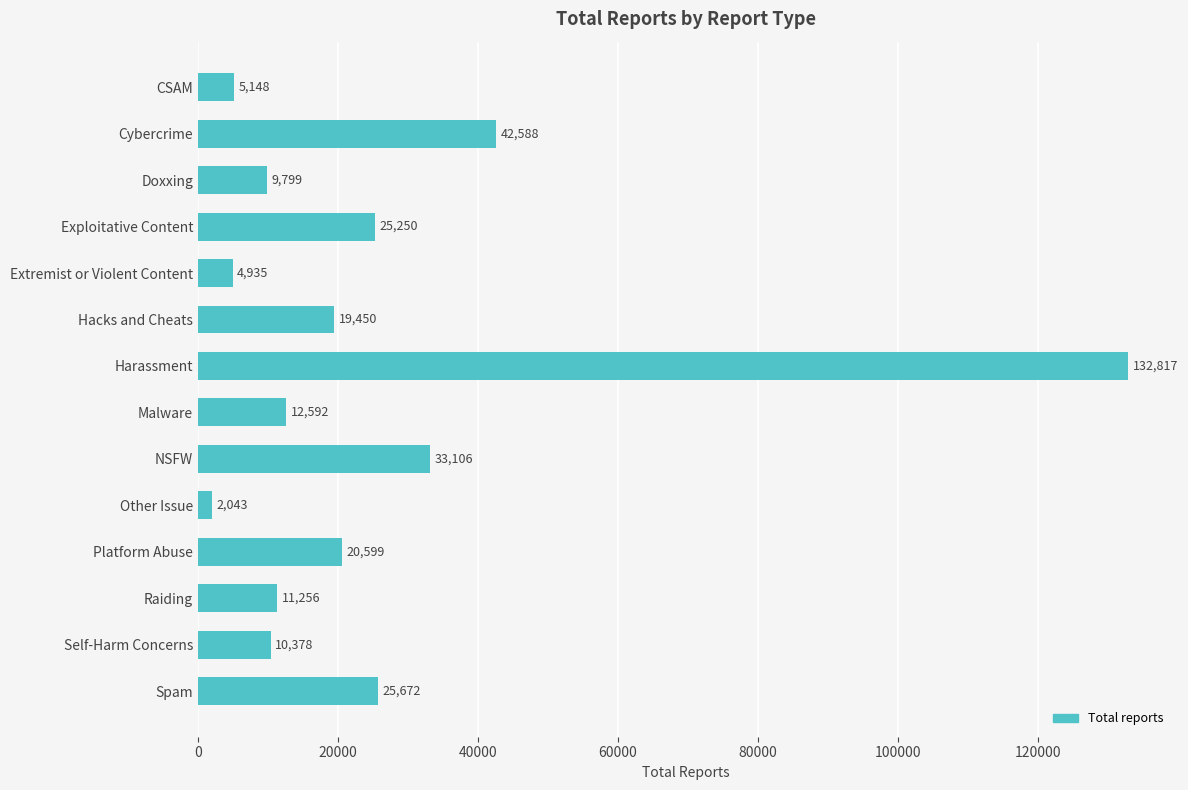

Reading top to bottom, what are all the values shown in this chart?

CSAM=5148	Cybercrime=42588	Doxxing=9799	Exploitative Content=25250	Extremist or Violent Content=4935	Hacks and Cheats=19450	Harassment=132817	Malware=12592	NSFW=33106	Other Issue=2043	Platform Abuse=20599	Raiding=11256	Self-Harm Concerns=10378	Spam=25672